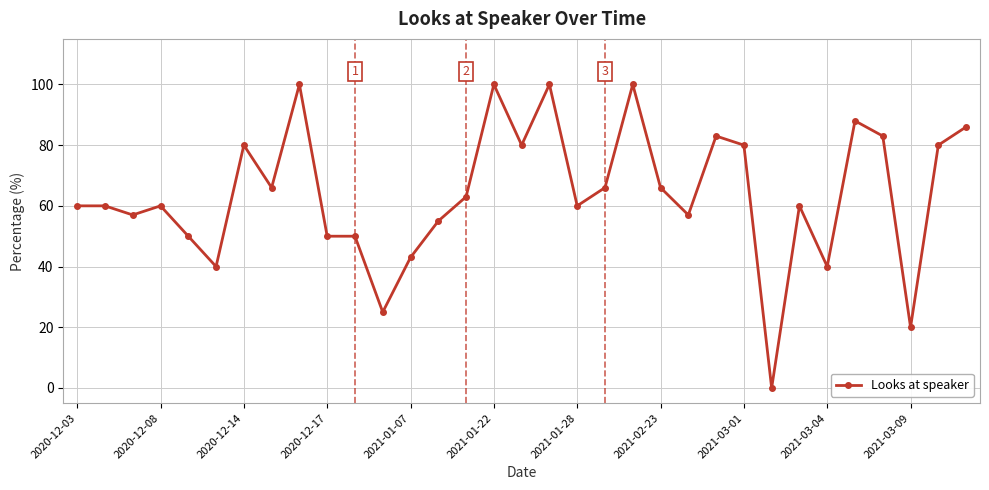

What is the value of the 2nd point from the left?

60